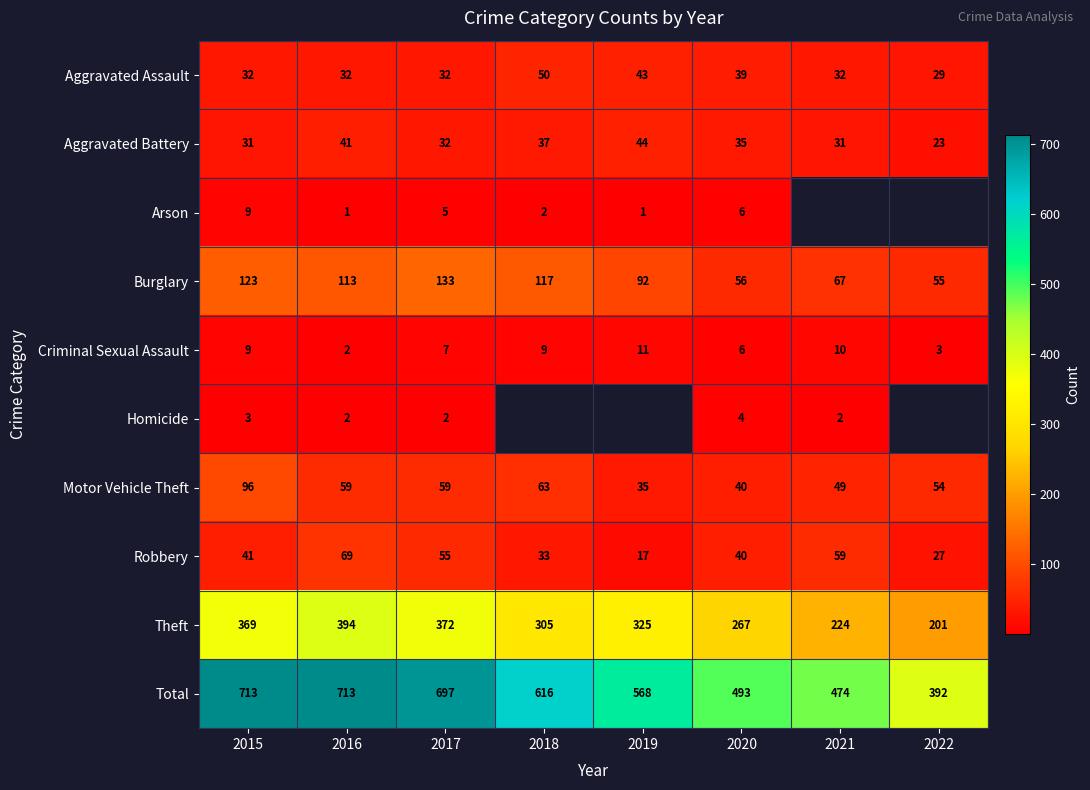

Which category has the lowest value in the Total series?

2022